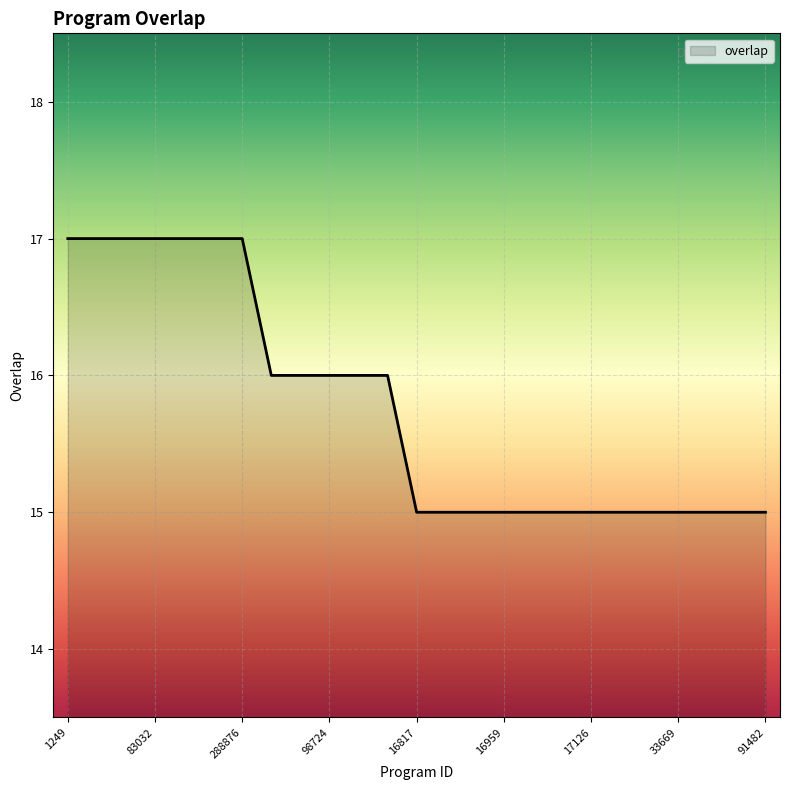

What is the sum of all values?

394